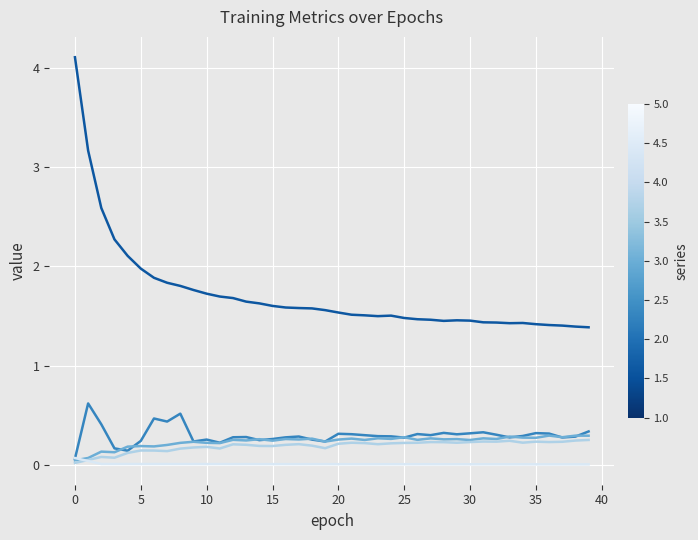

What is the greatest value displayed?

4.1